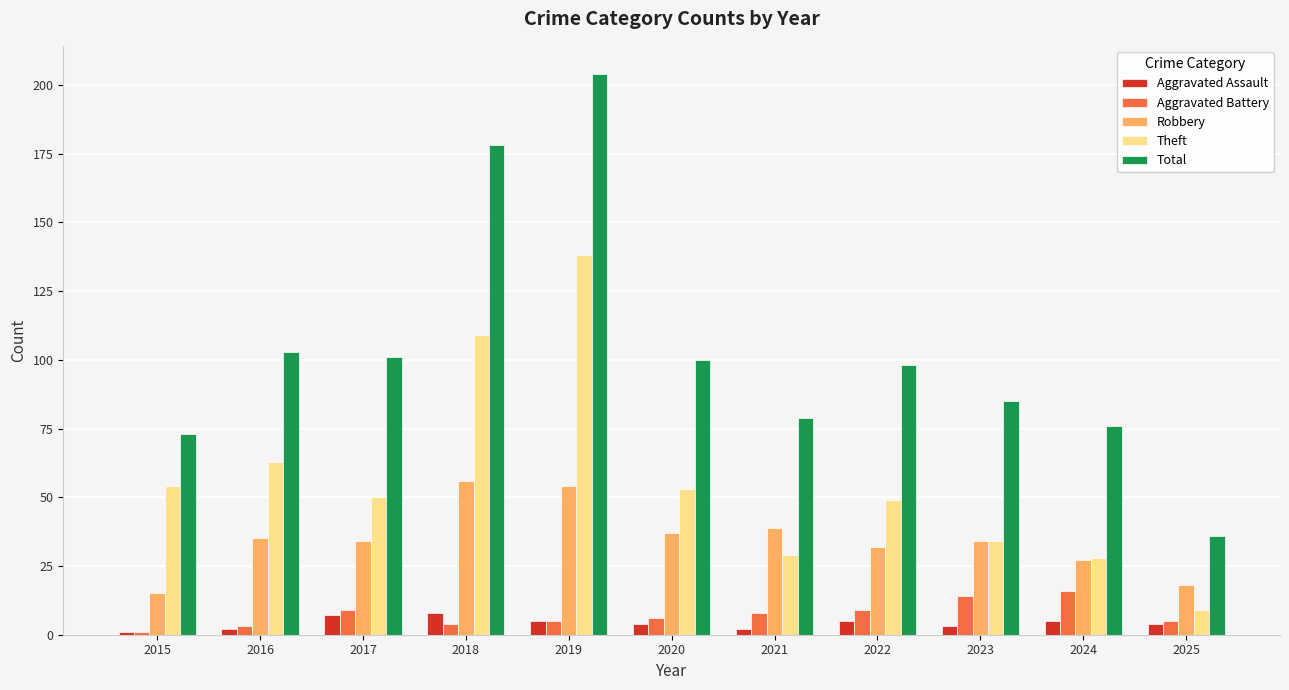

How many categories are shown in the chart?

11